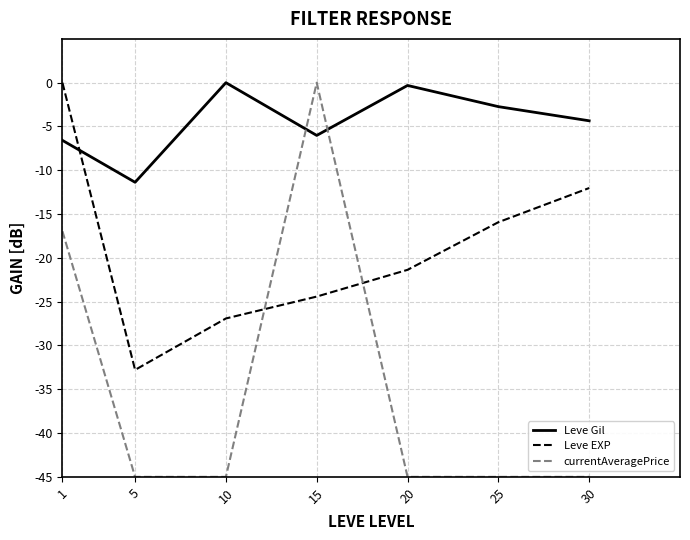

Which series ends up on top after the final intersection of currentAveragePrice and Leve EXP?

Leve EXP